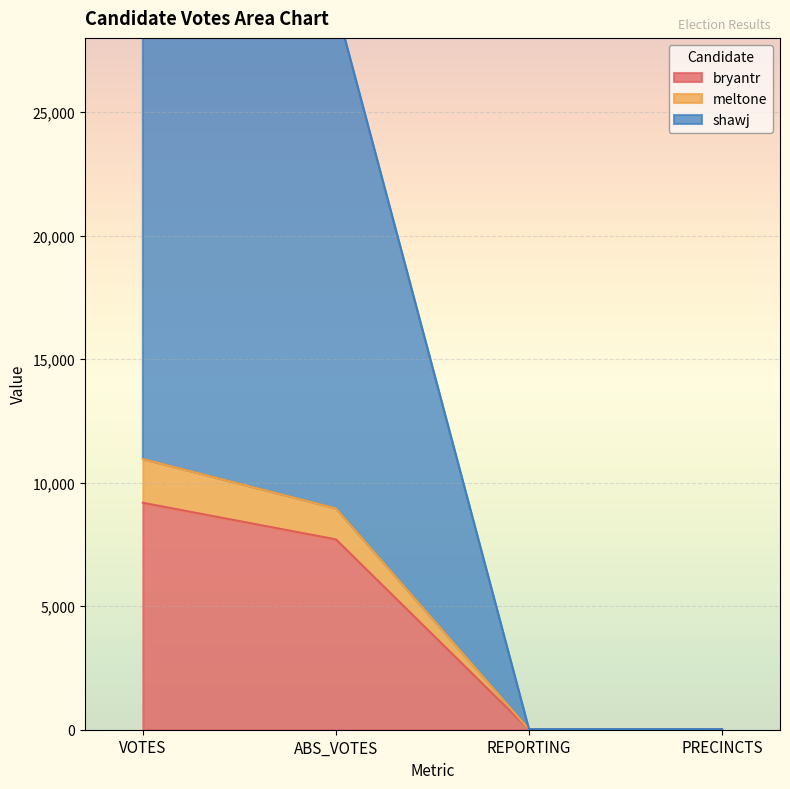

What is the average value of the bryantr series?

4226